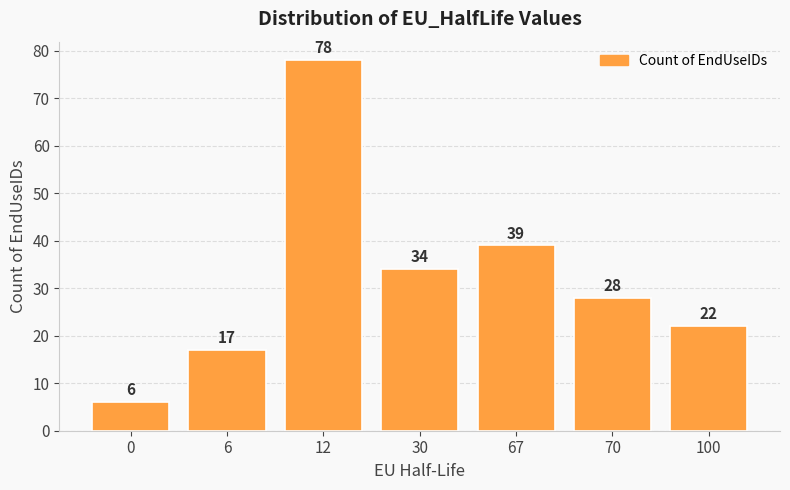

What is the value of the 4th bar from the left?

34